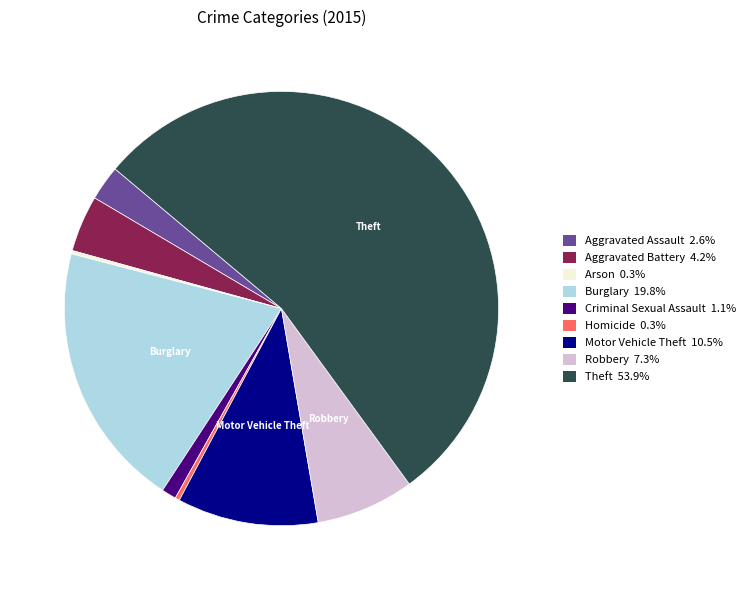

Which has a higher value, Homicide or Criminal Sexual Assault?

Criminal Sexual Assault